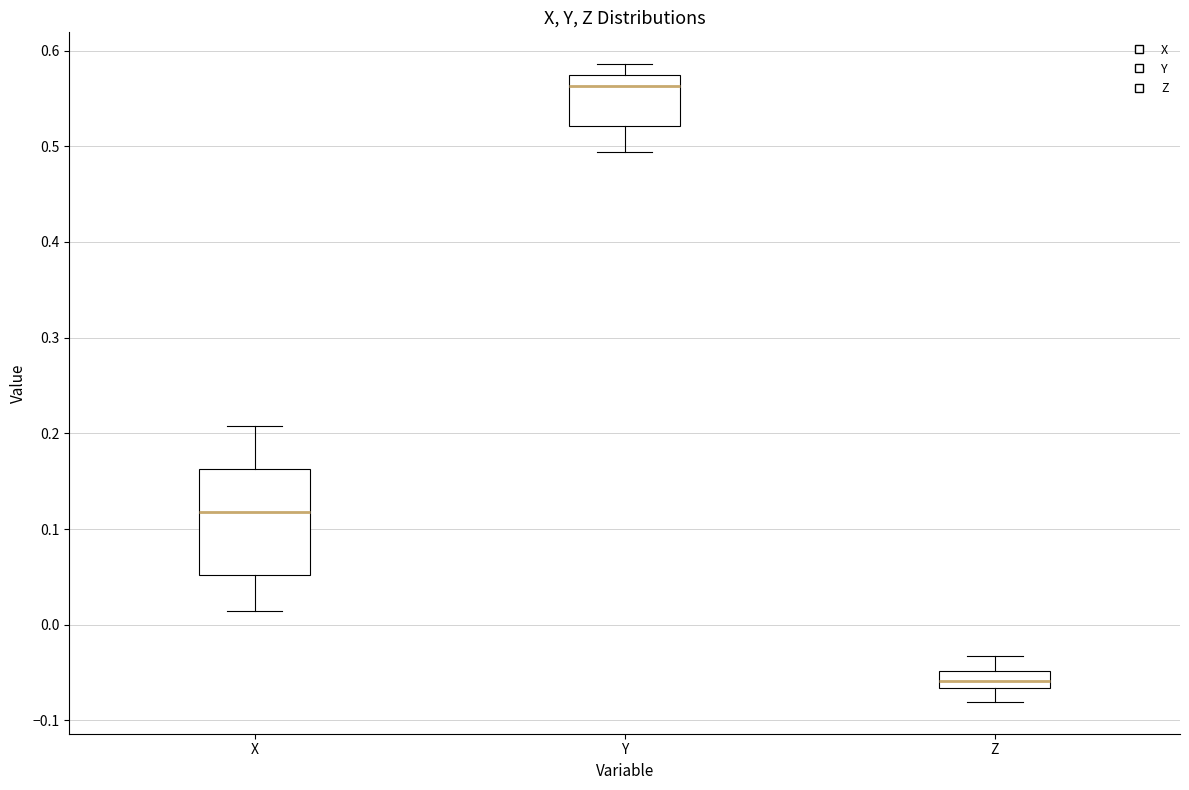

Reading left to right, transcribe this box plot: for each box, give where its median line is, the range the box spans, and where its two whiskers end, as read against the y-axis. The values are not printed on the chart, so give them approximately, as read against the axis.

X: median 0.12, box 0.05 to 0.16, whiskers 0.01 to 0.21
Y: median 0.56, box 0.52 to 0.58, whiskers 0.49 to 0.59
Z: median -0.06, box -0.07 to -0.05, whiskers -0.08 to -0.03